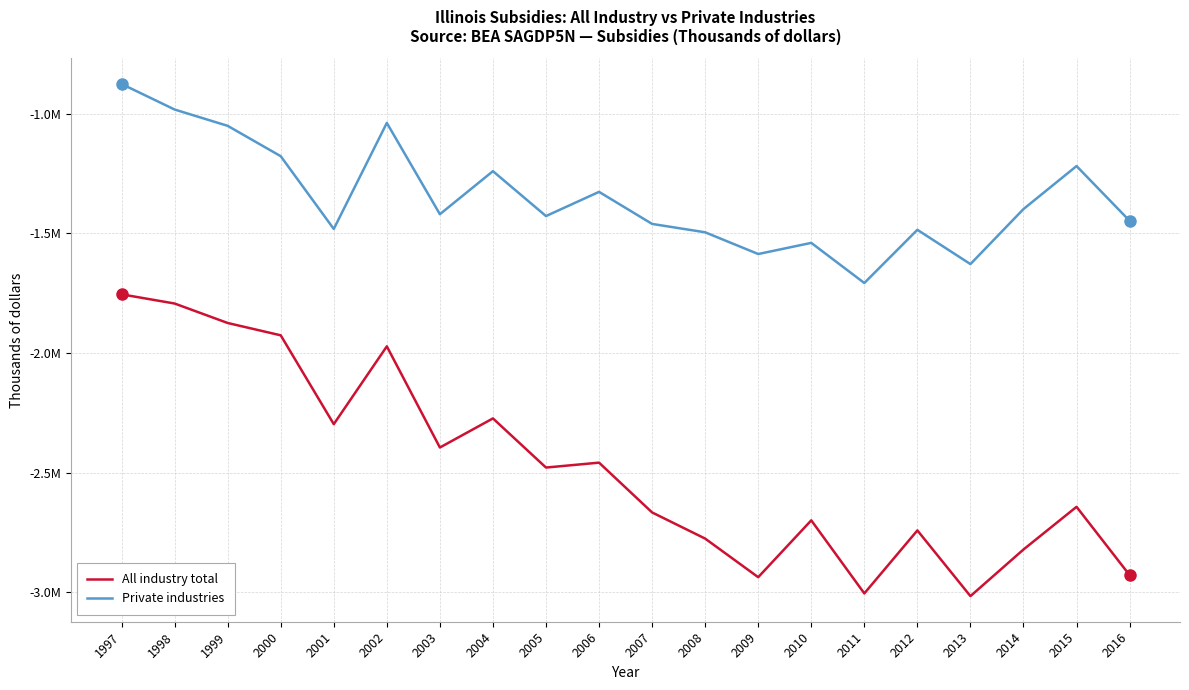

At 1999, list the series in order from smallest to largest.

All industry total, Private industries